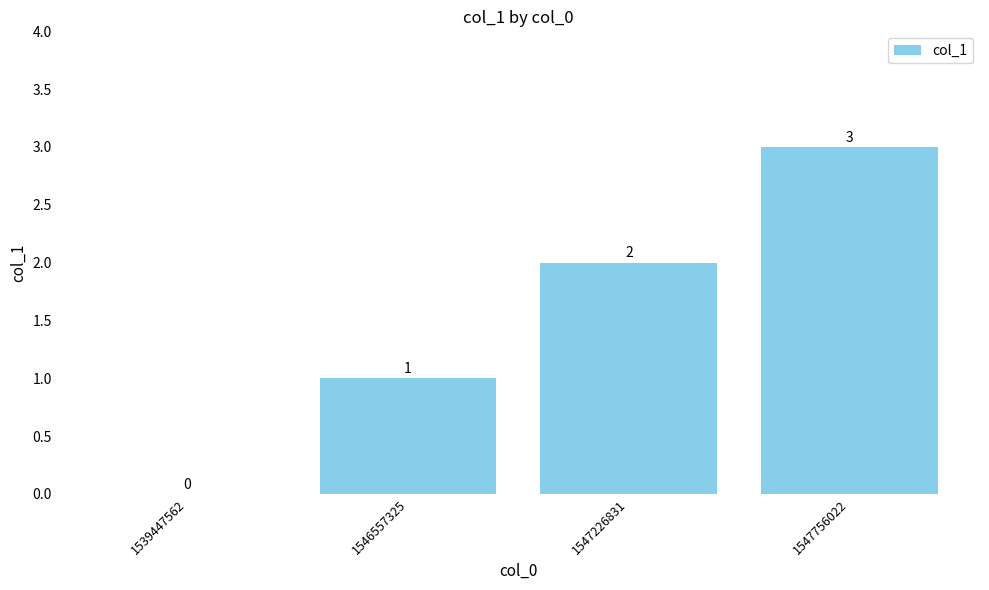

Reading right to left, what are all the values shown in this chart?

3	2	1	0